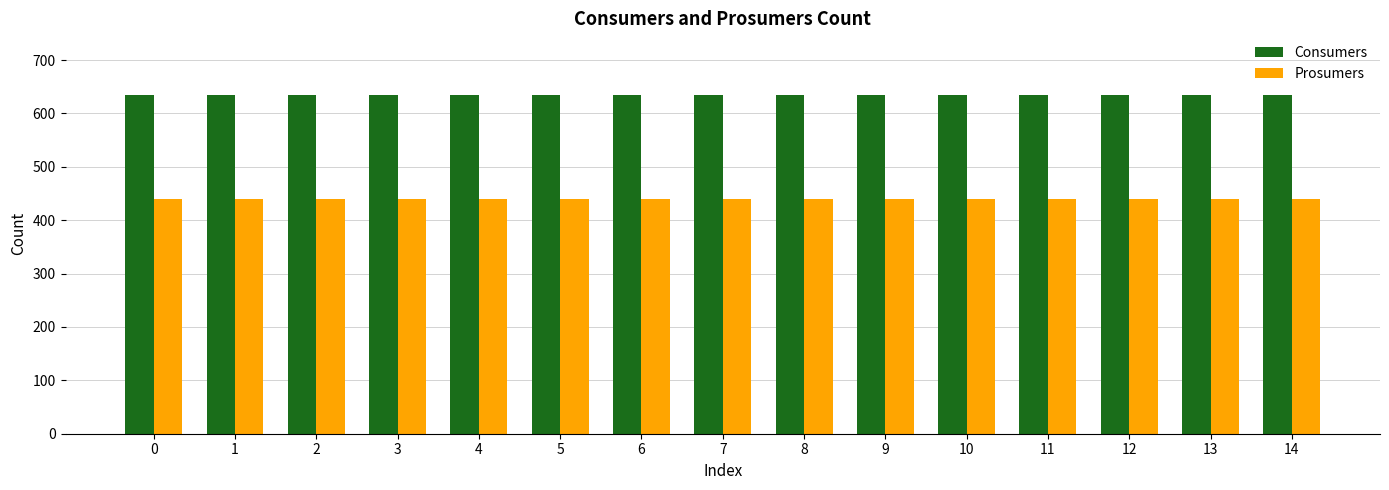

How many bars are there in each group?

2